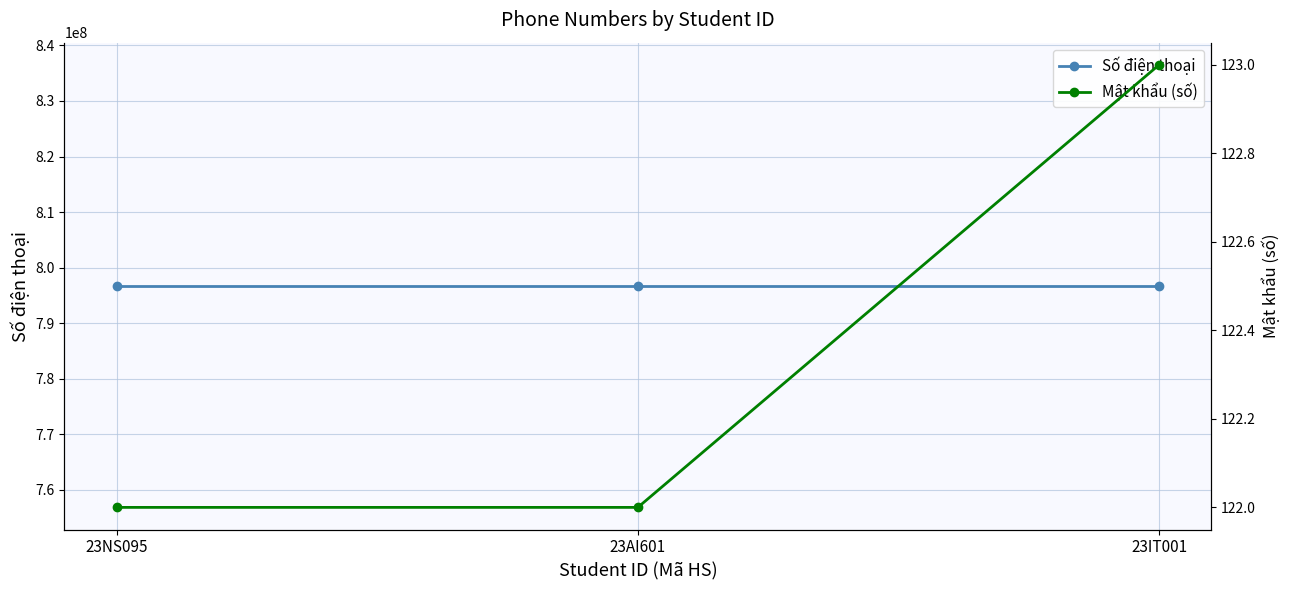

What is the difference between the maximum and second lowest values in the Mật khẩu (số) series?

1